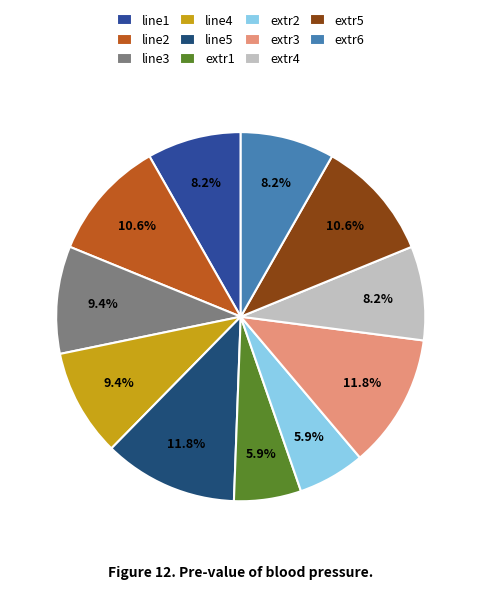

Is there a majority slice in this chart?

No